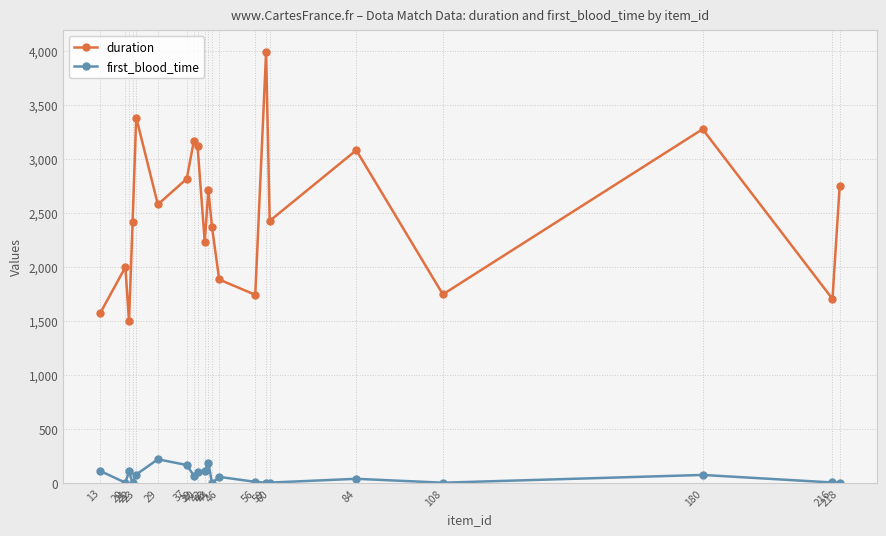

Which series has the largest total across all categories?

duration